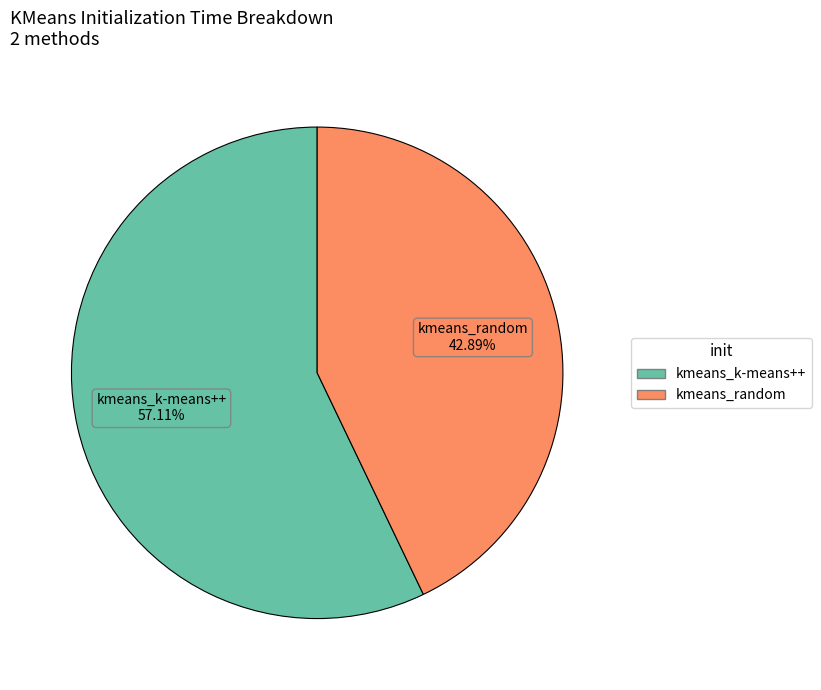

Rank the categories by value from highest to lowest.

kmeans_k-means++, kmeans_random